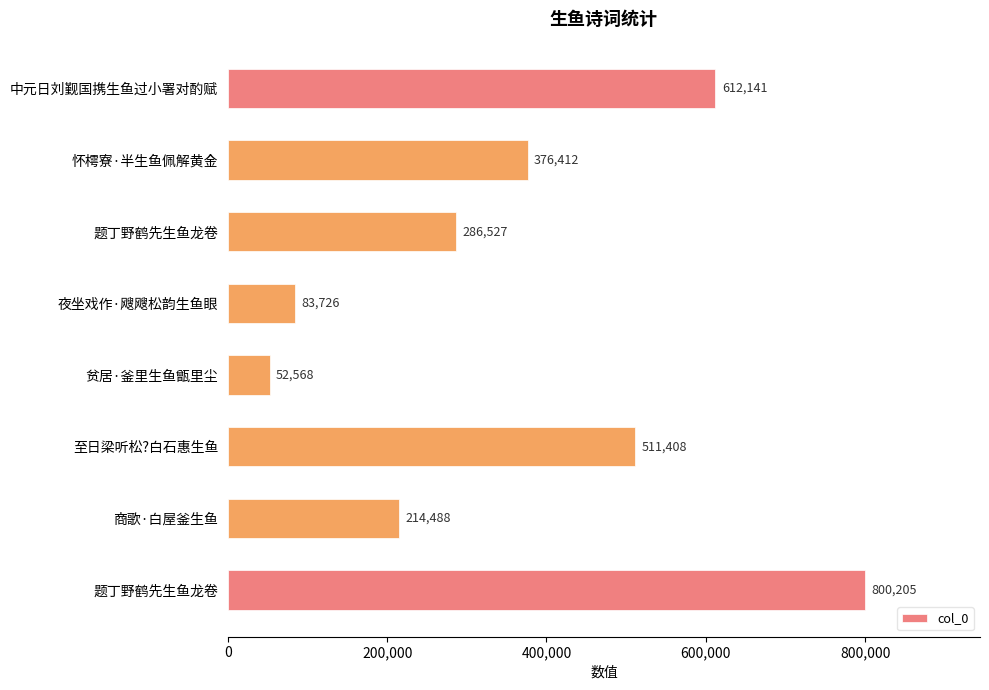

What is the smallest value displayed?

52568